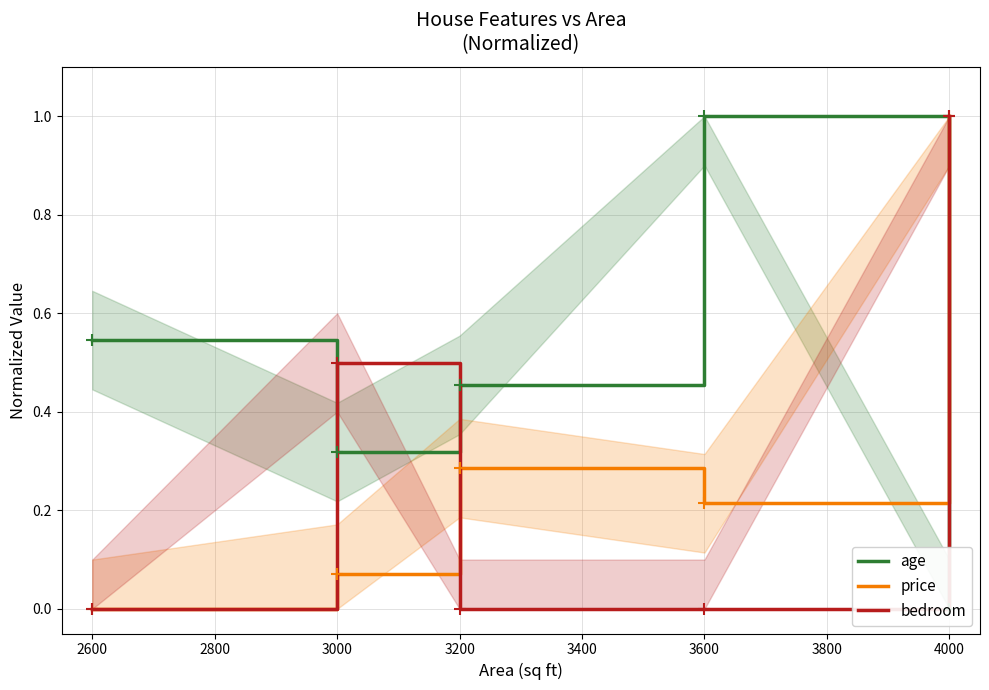

True or false: bedroom has a value of 0.0 at 2600.

True